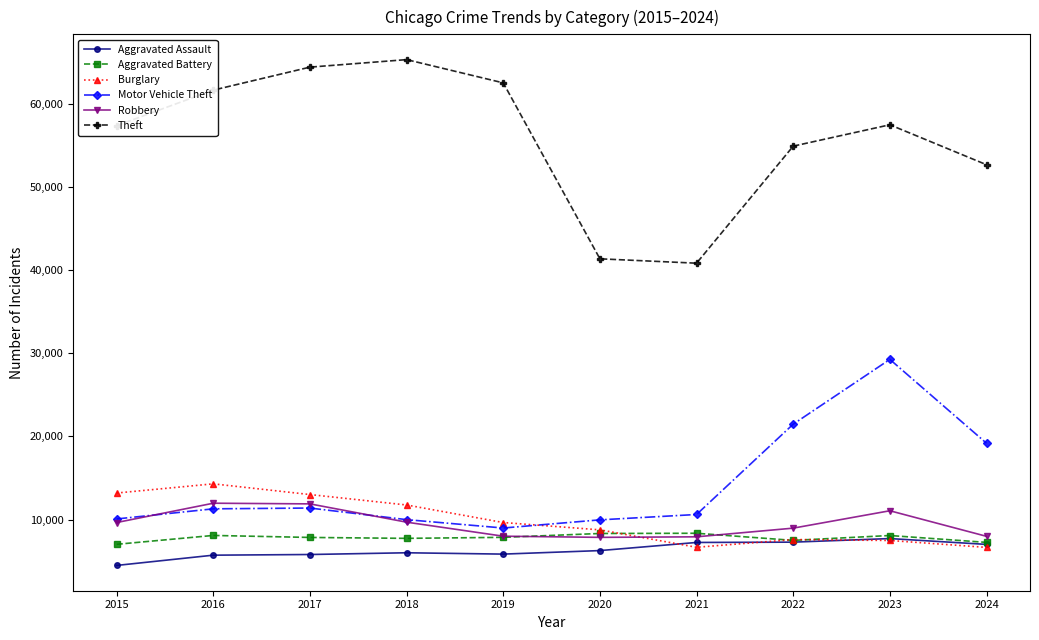

Which series changed the most between 2017 and 2021?

Theft